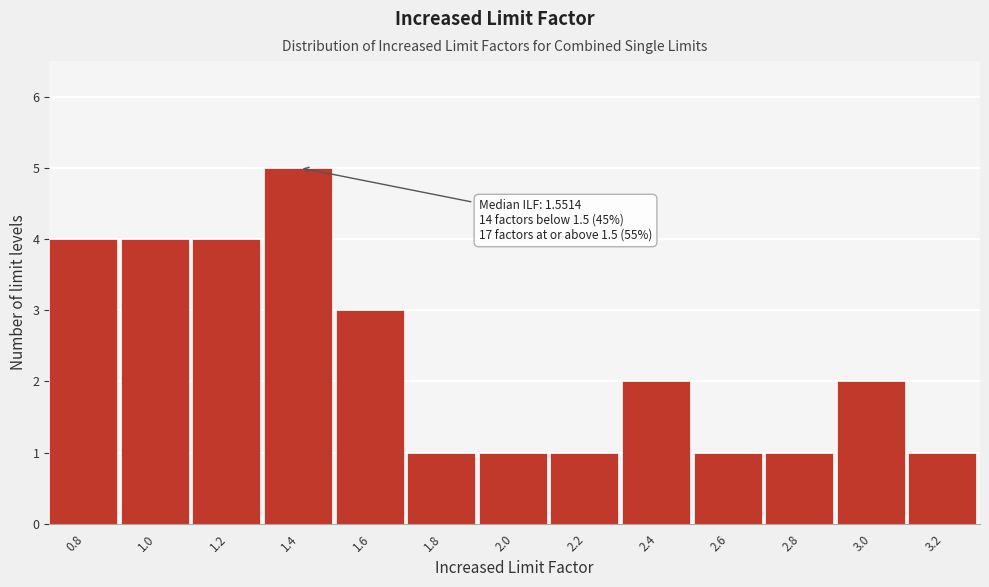

Reading left to right, what are all the values shown in this chart?

4	4	4	5	3	1	1	1	2	1	1	2	1